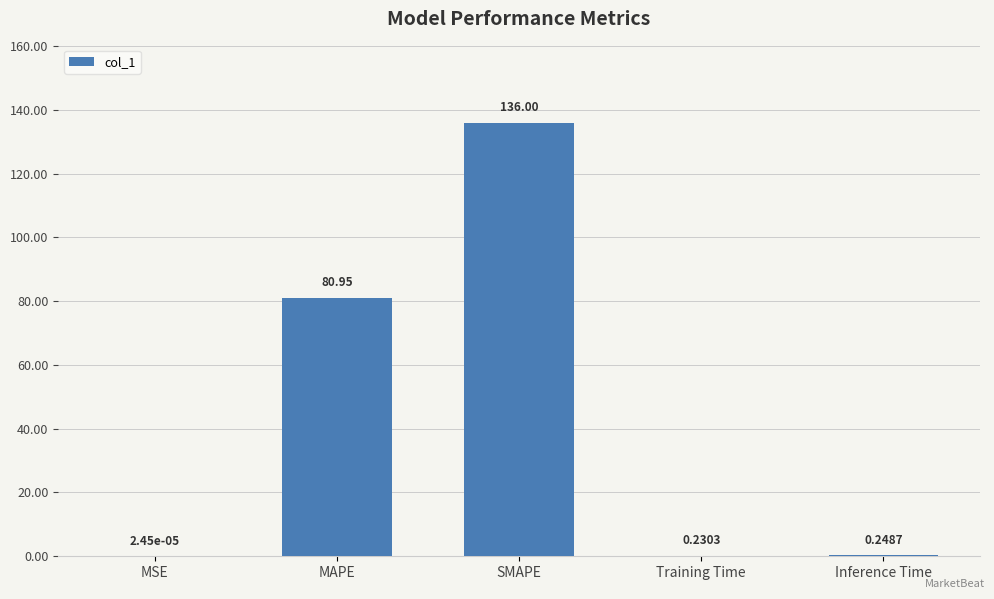

How many categories are shown in the chart?

5